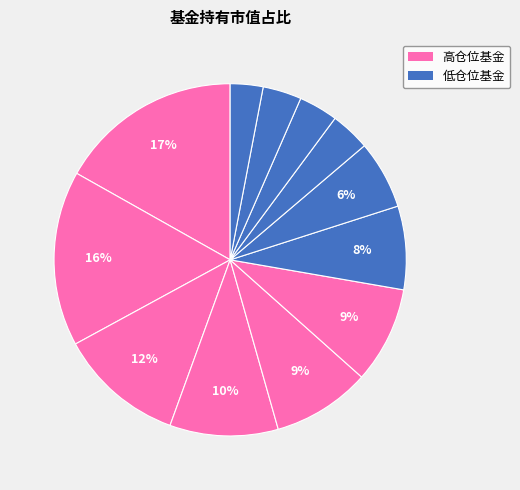

How many slices are in this pie chart?

12